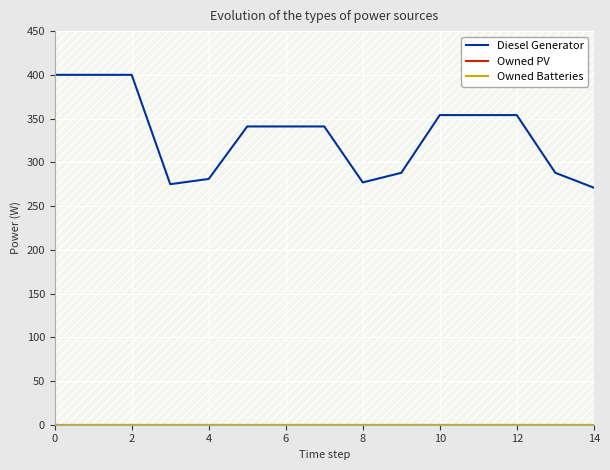

Is the value of Owned Batteries at 0 greater than the value of Owned PV at 12?

No